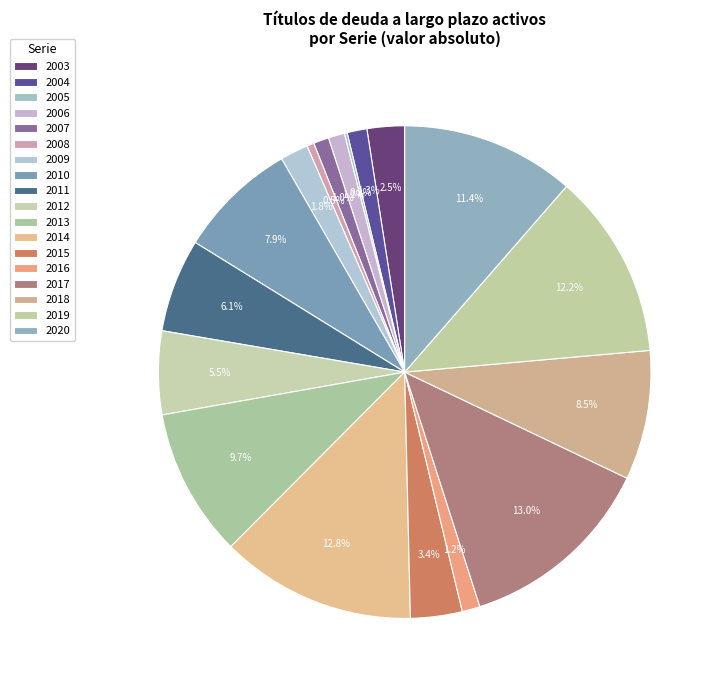

What is the ratio of the value at 2006 to the value at 2015?

0.3